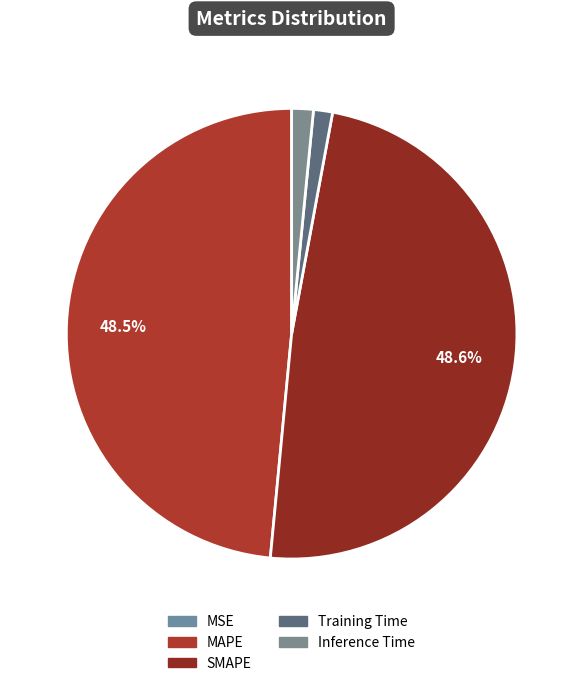

Which slice is the largest?

SMAPE